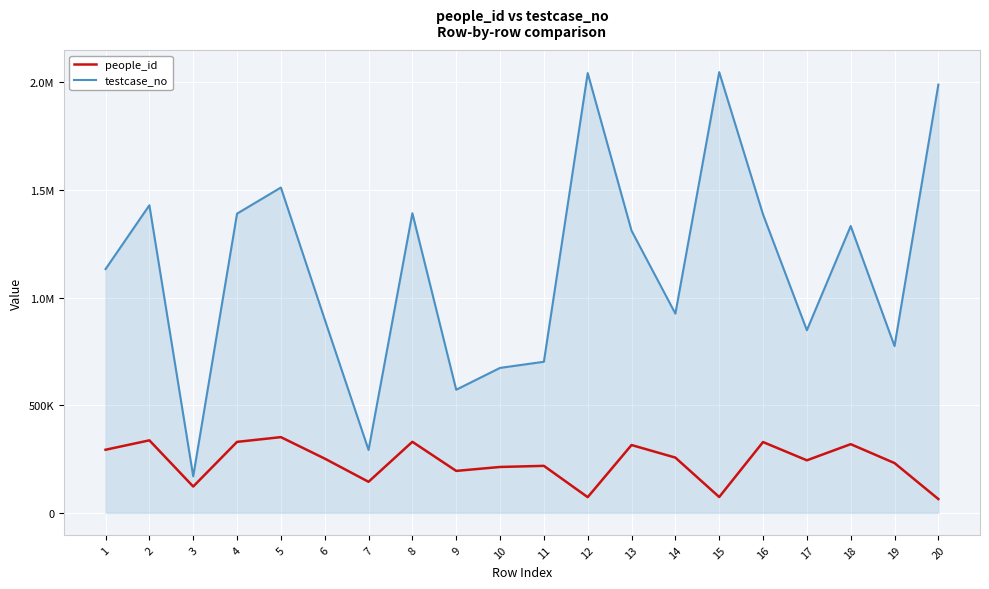

Does the chart have visible grid lines?

Yes